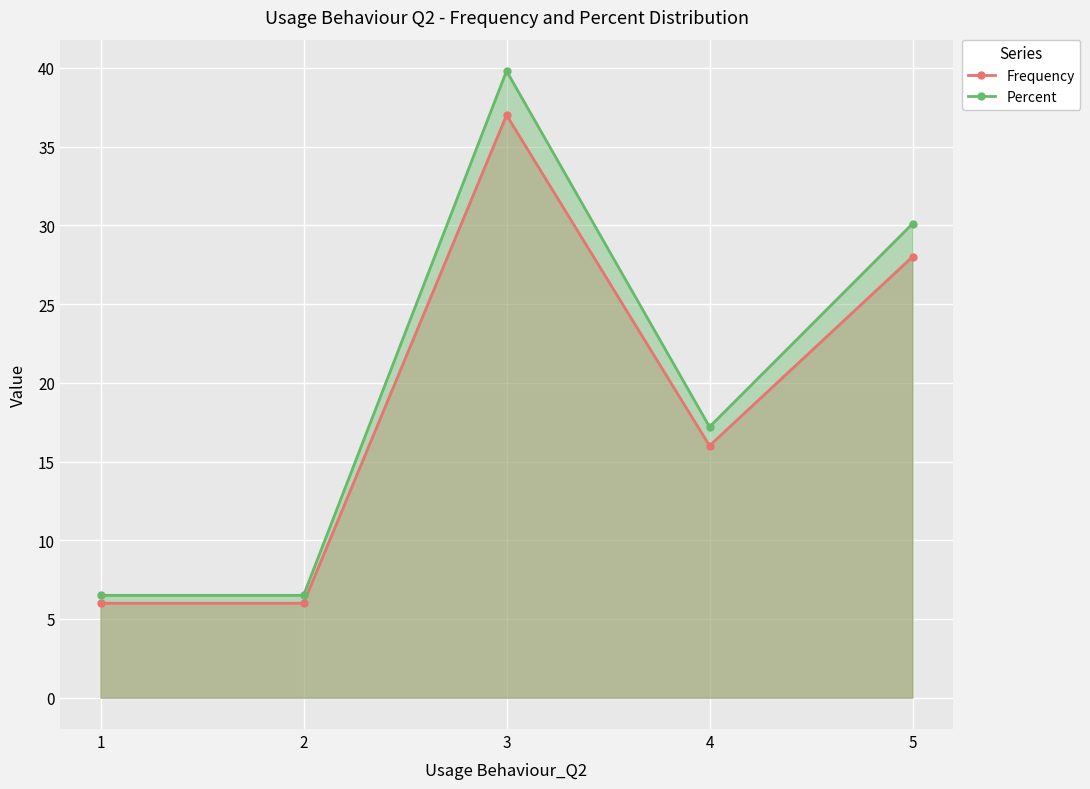

The Percent series shows 61.8 at 3. True or false?

False